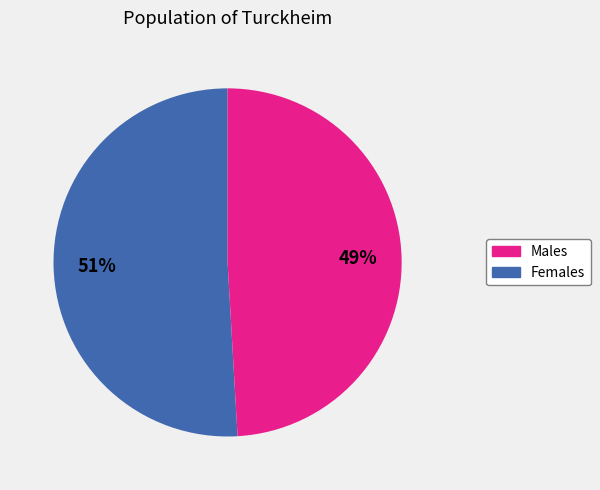

To the nearest percent, what is the average slice percentage?

50%